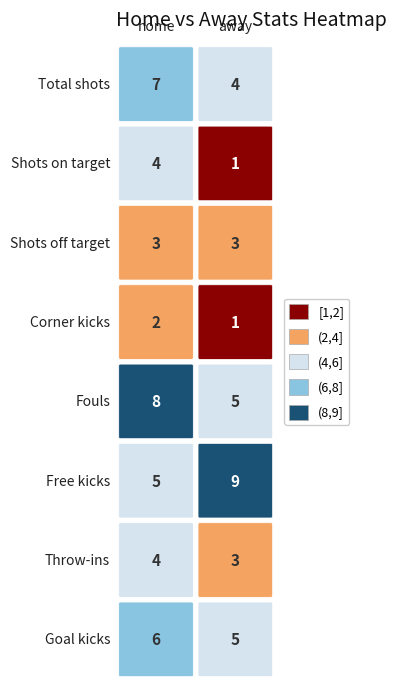

Is the value of Total shots at 0 greater than the value of Goal kicks at 1?

Yes